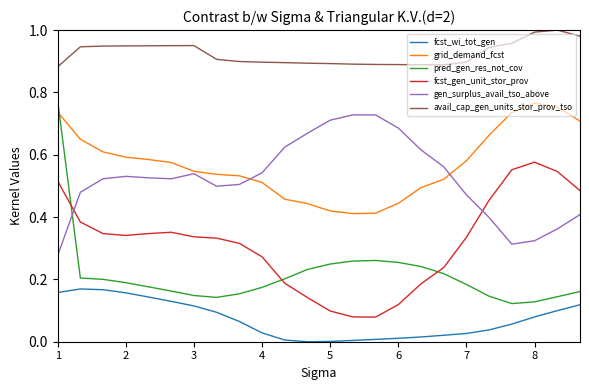

Which series has the largest range (max minus min)?

pred_gen_res_not_cov